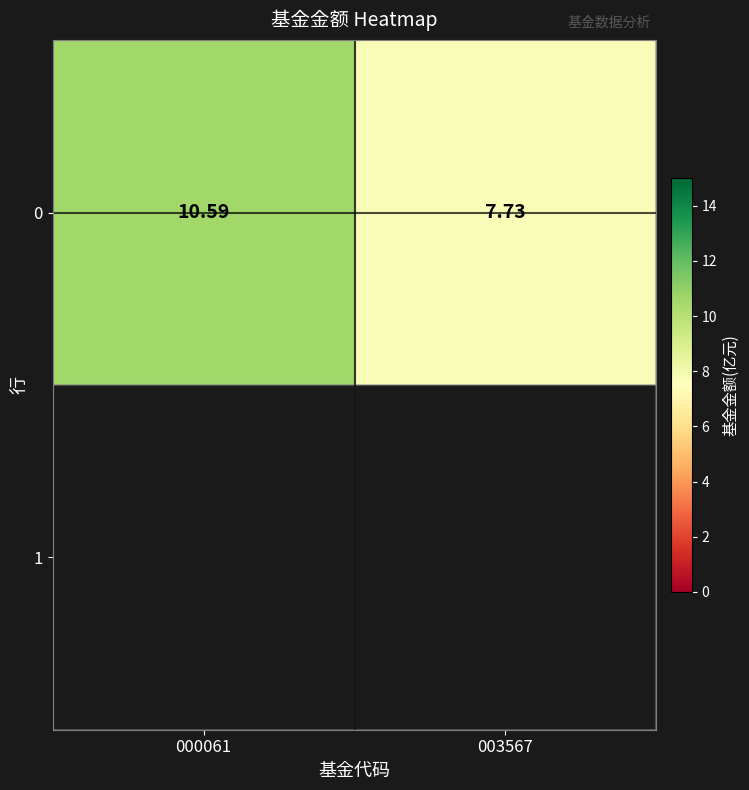

Which has a higher value, 000061 or 003567?

000061